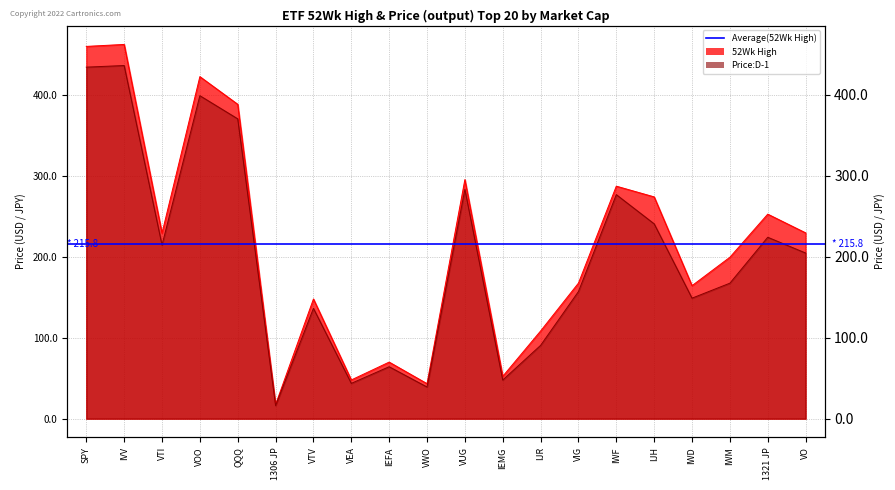

How many interior local valleys does the 52Wk High series have?

6